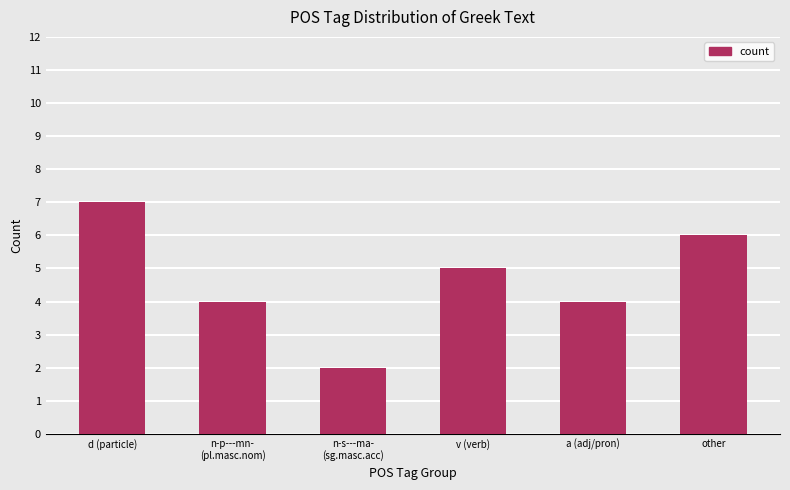

How many categories are shown in the chart?

6